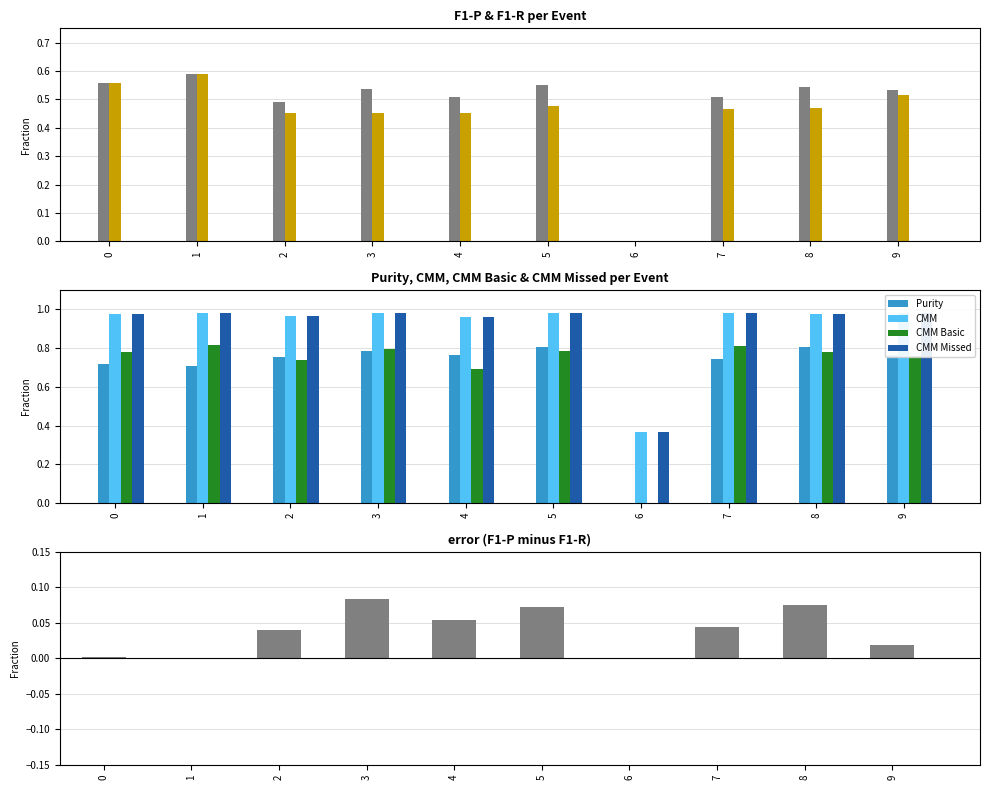

Count the F1-P values in the range 0 to 1.

10